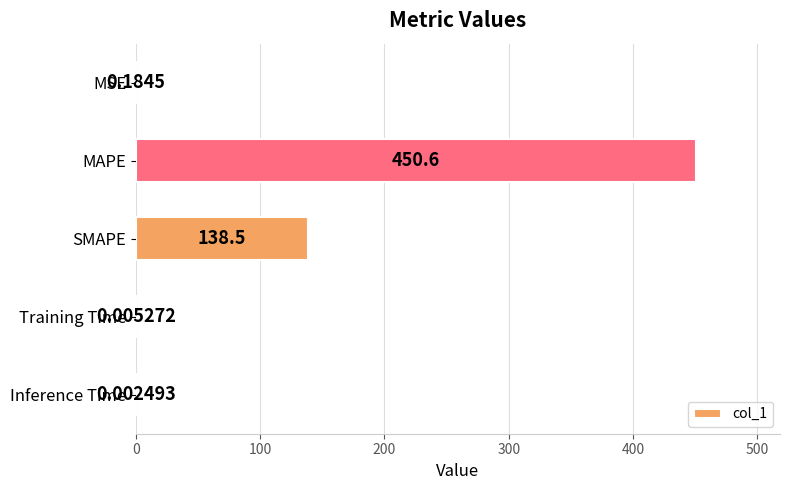

What is the sum of the values at SMAPE and MSE?

138.7